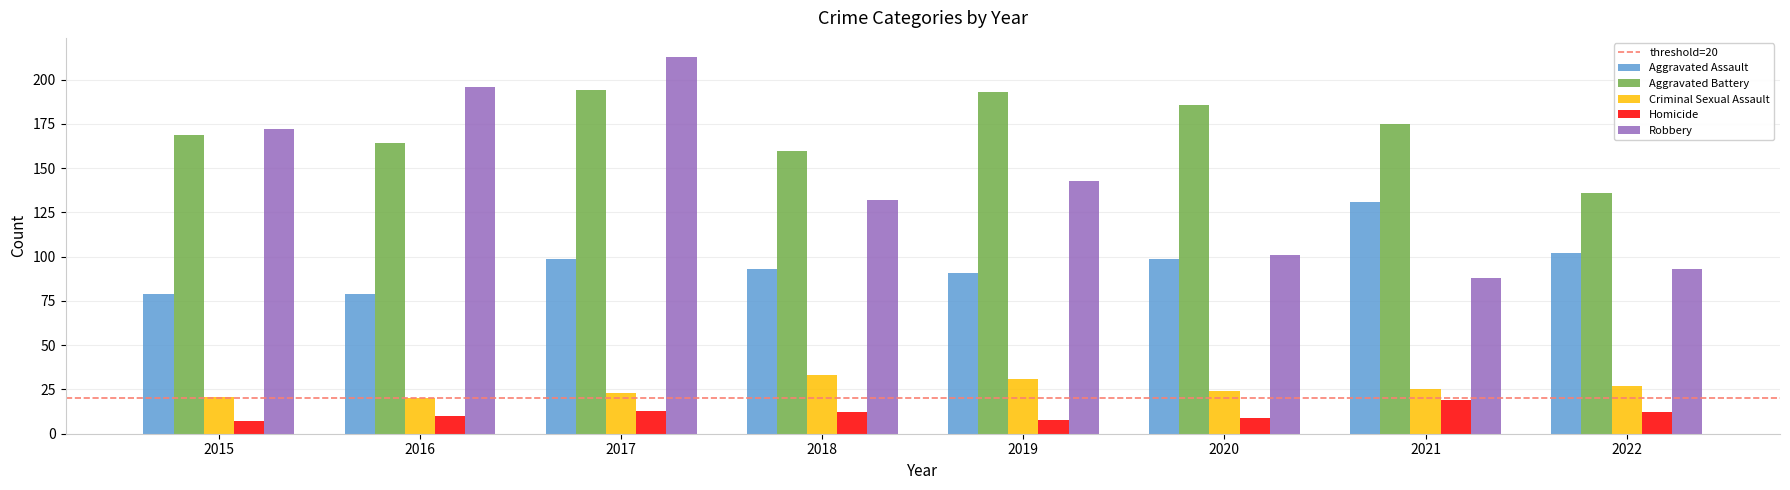

What is the difference between the Aggravated Battery values at 2019 and 2018?

33